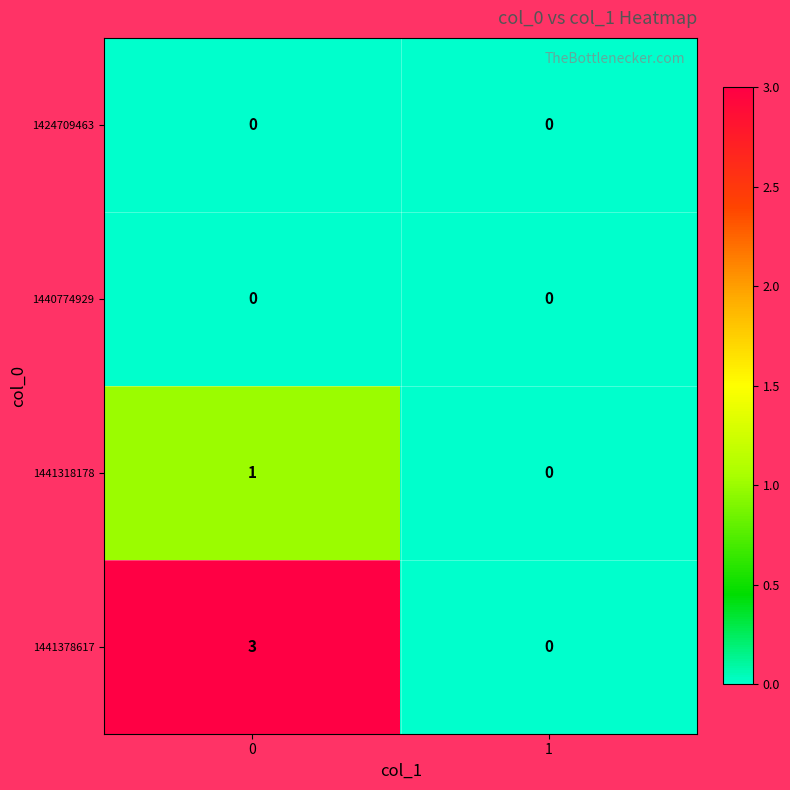

True or false: 1441378617 has a value of 1 at 0.

False